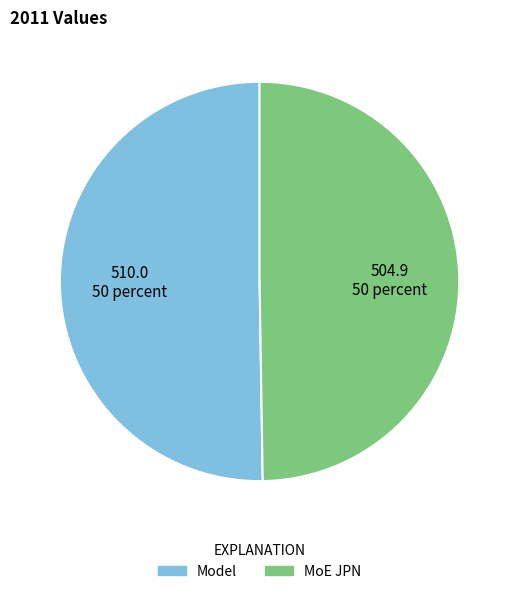

Approximately how many times larger is the value at MoE JPN compared to Model?

1.0